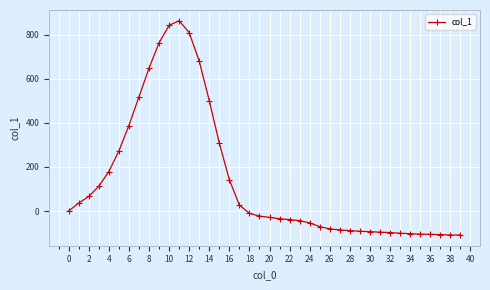

What is the value of the 38th point from the left?

-107